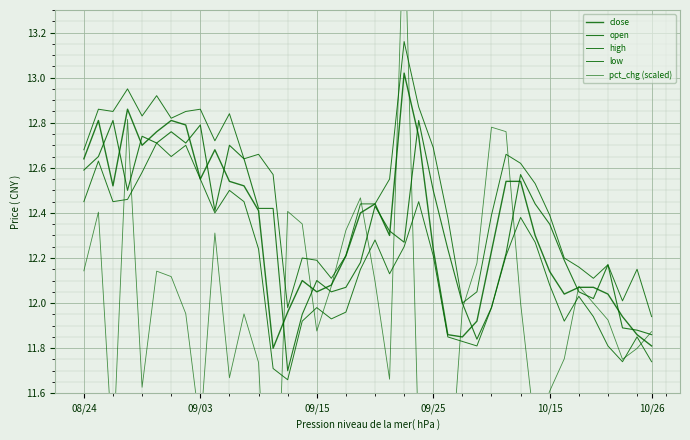

How many interior local valleys does the close series have?

8